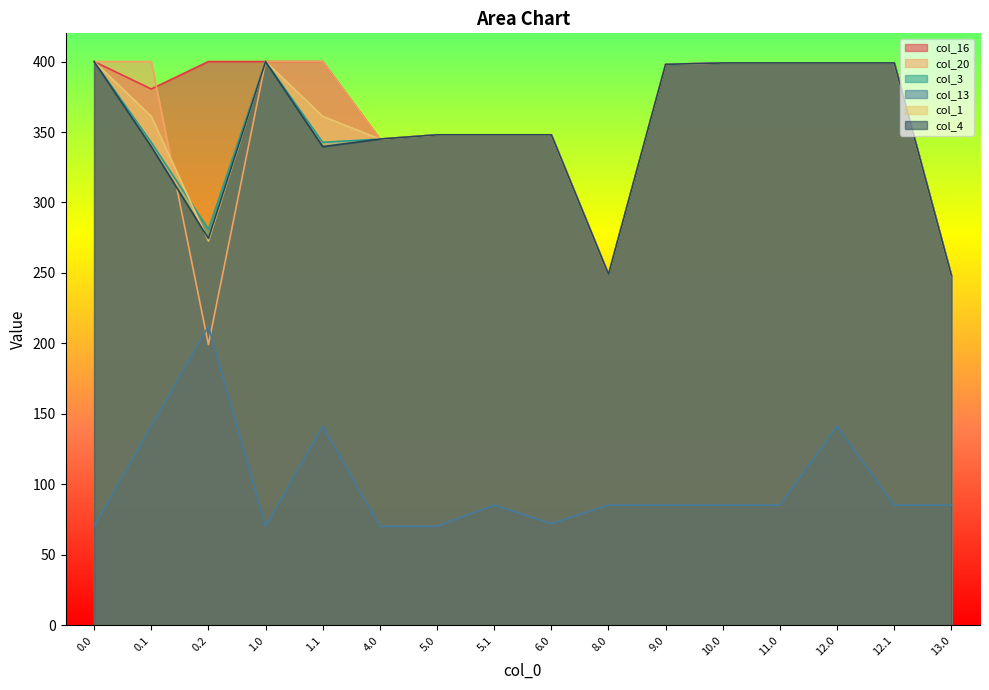

At which category does col_20 reach its first local valley?

0.2